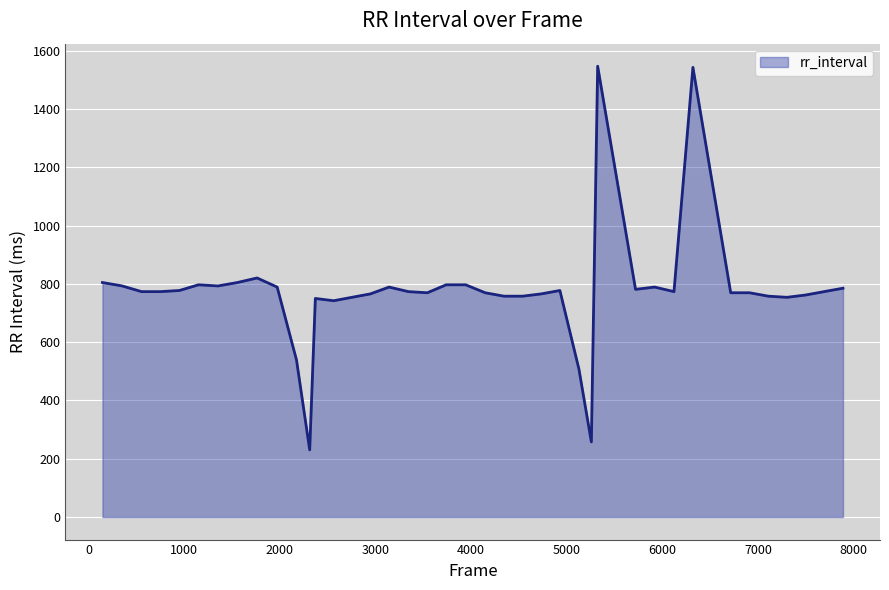

What is the maximum value shown in the chart?

1546.9